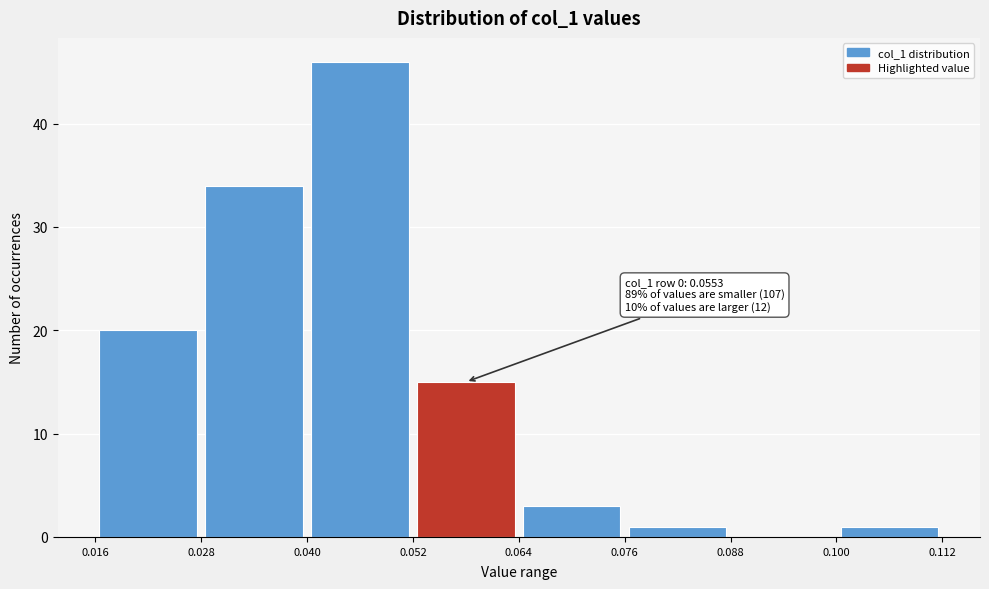

Which range on the x-axis has the tallest bar?

0.040 to 0.052